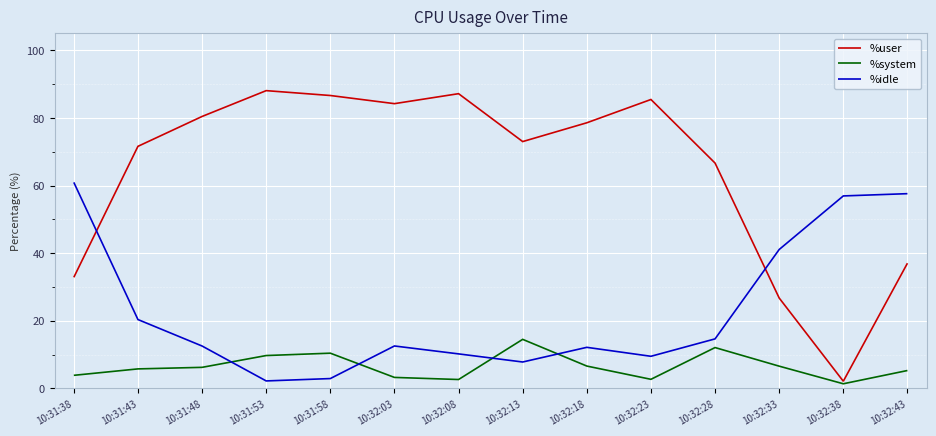

Which series has the largest range (max minus min)?

%user